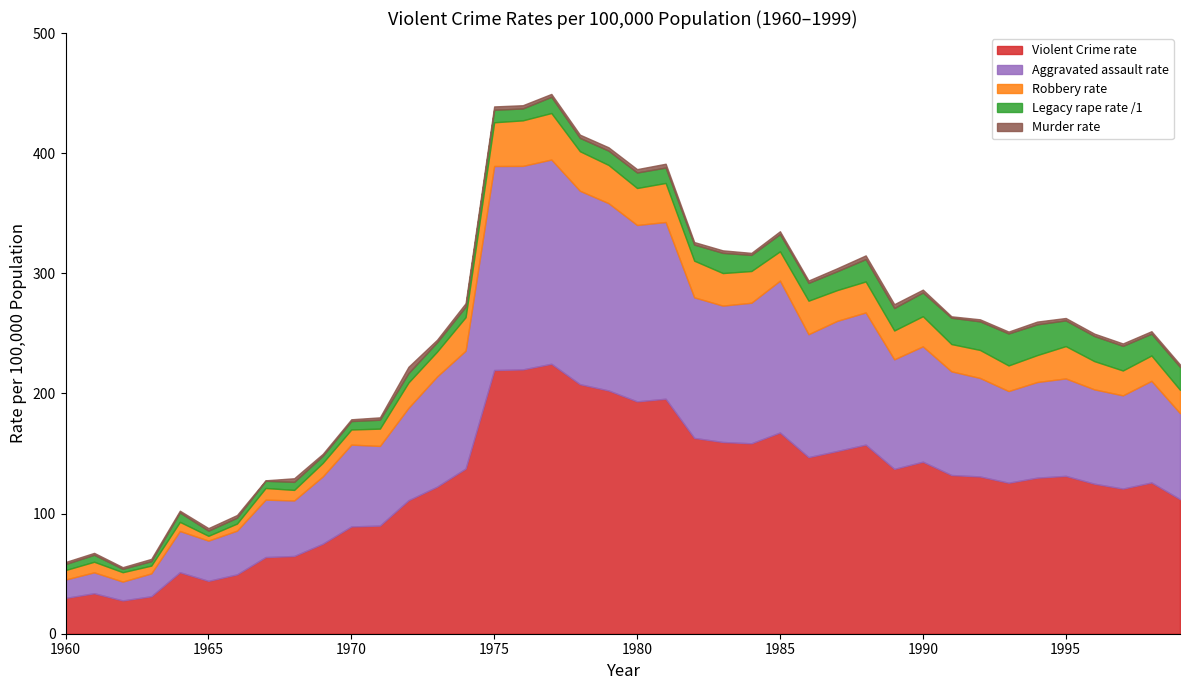

At which label is Legacy rape rate /1 closest to 14?

1985